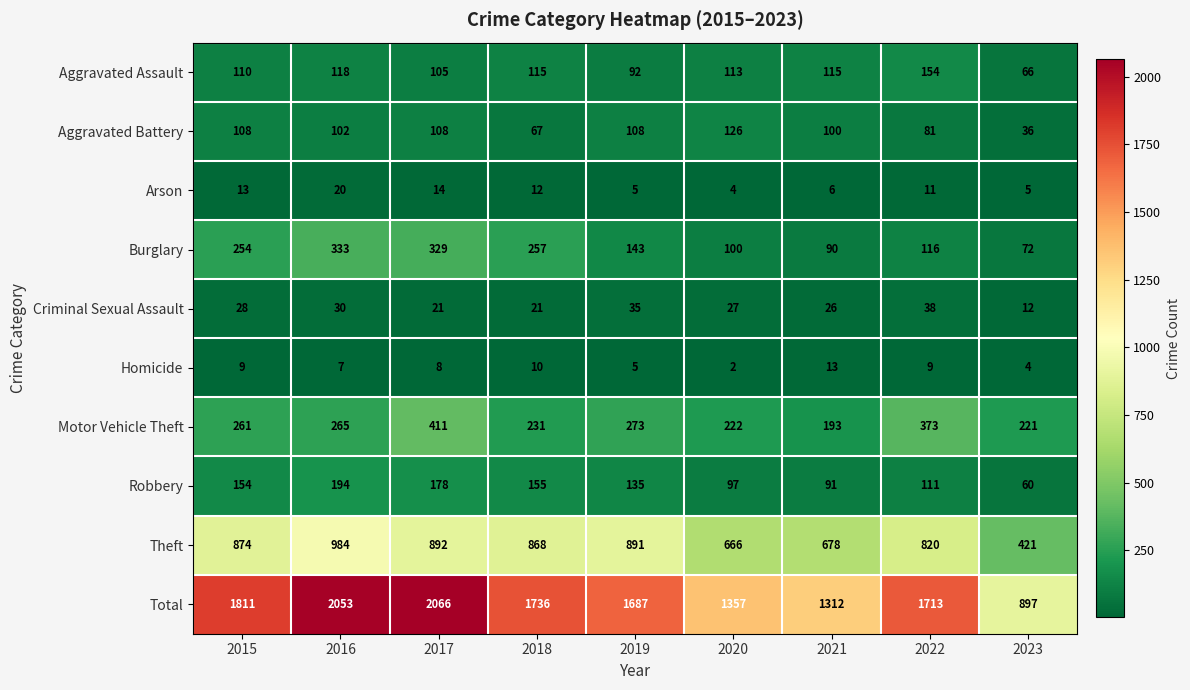

What is the sum of all Homicide values?

67